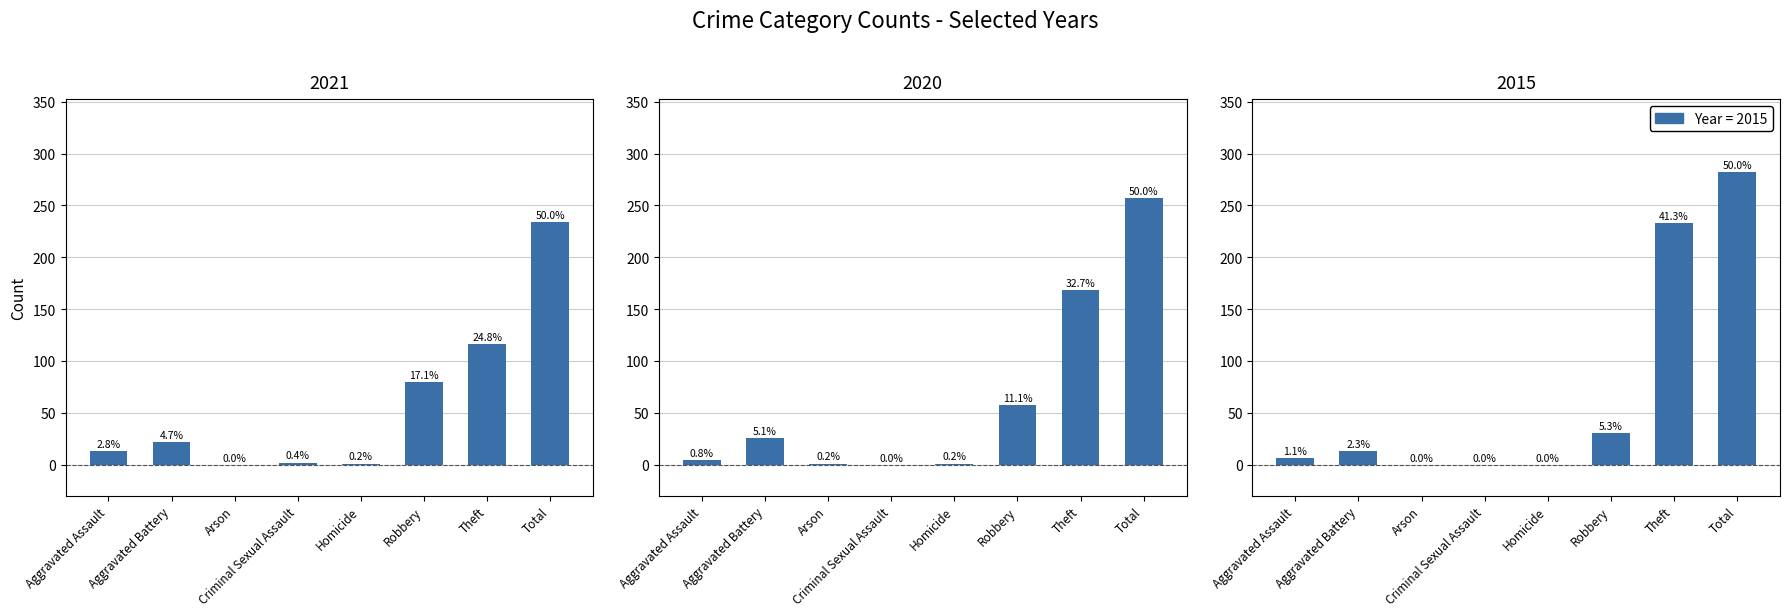

Reading right to left, what are all the values shown in this chart?

Year 2021: Total=234	Theft=116	Robbery=80	Homicide=1	Criminal Sexual Assault=2	Arson=0	Aggravated Battery=22	Aggravated Assault=13
Year 2020: Total=257	Theft=168	Robbery=57	Homicide=1	Criminal Sexual Assault=0	Arson=1	Aggravated Battery=26	Aggravated Assault=4
Year 2015: Total=282	Theft=233	Robbery=30	Homicide=0	Criminal Sexual Assault=0	Arson=0	Aggravated Battery=13	Aggravated Assault=6